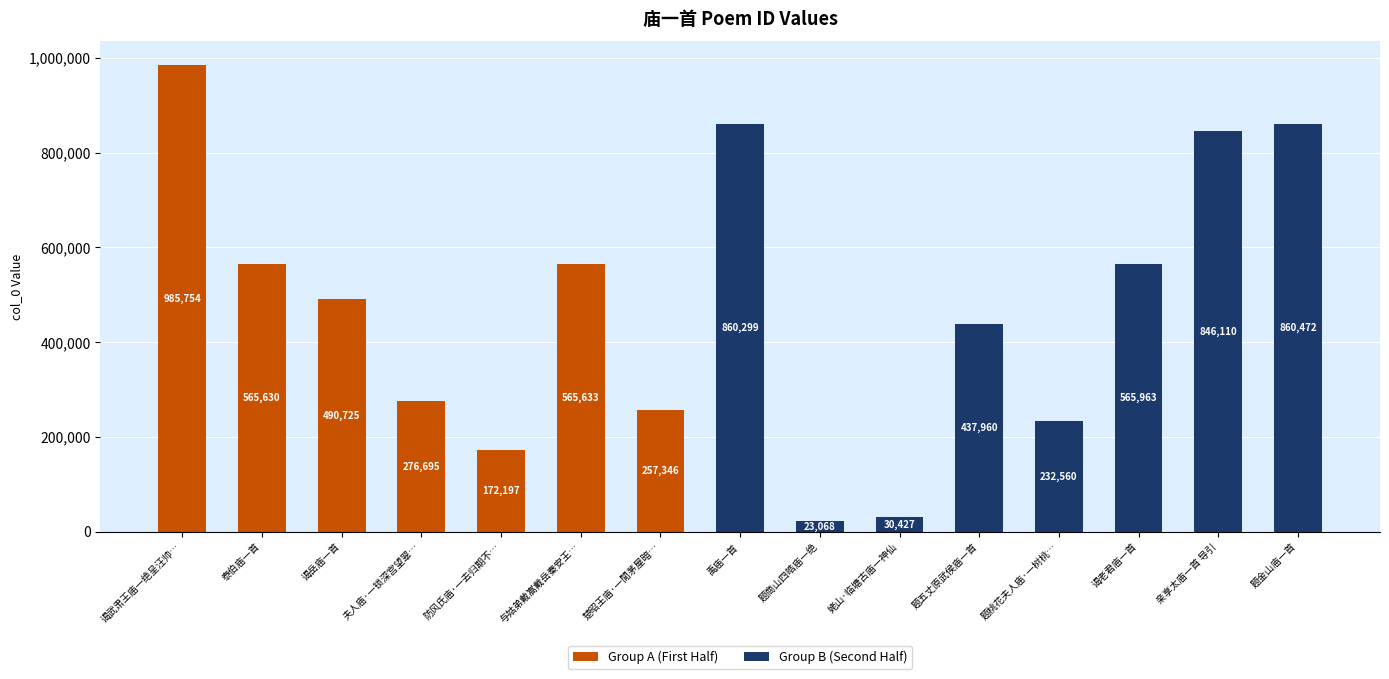

Which series changed the most between 与姑弟戴嵩戴岳秦安王… and 题五丈原武侯庙一首?

Group A (First Half)